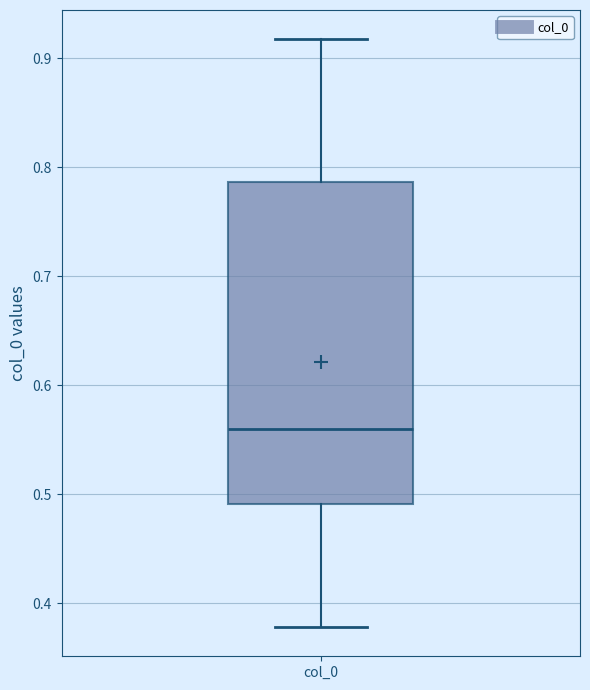

Where does the median line of the box for col_0 sit on the y-axis? The values are not printed on the chart, so give them approximately, as read against the axis.

0.56